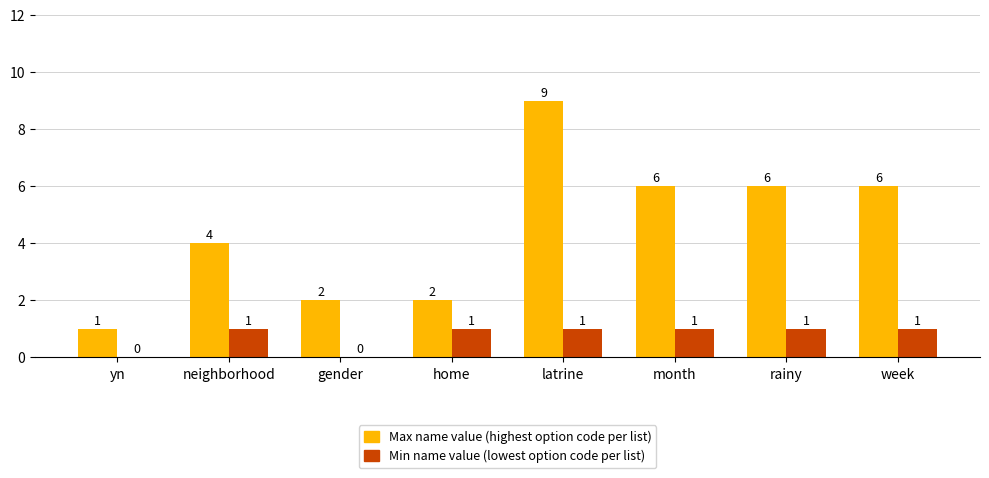

How many groups of bars are there?

8